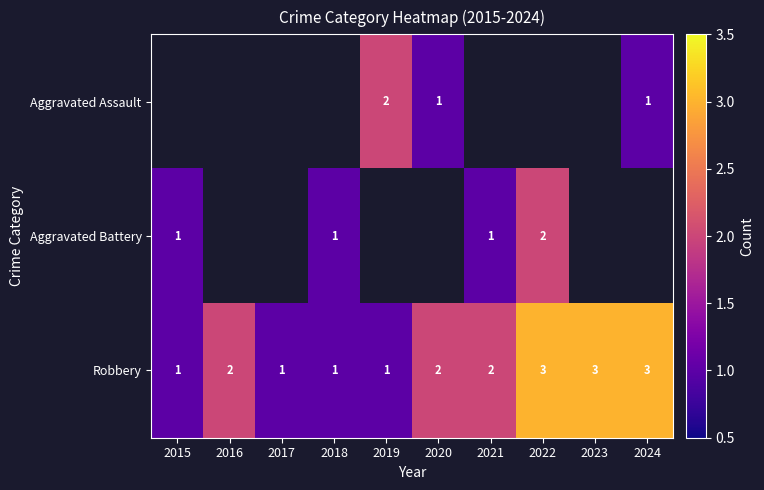

The value of Robbery at 2020 is 2. True or false?

True